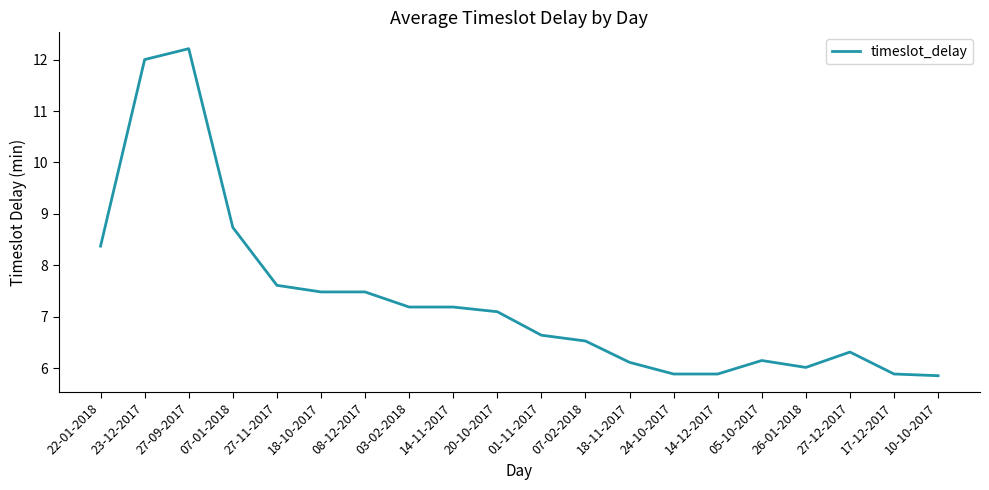

At which label is the value closest to 9?

07-01-2018